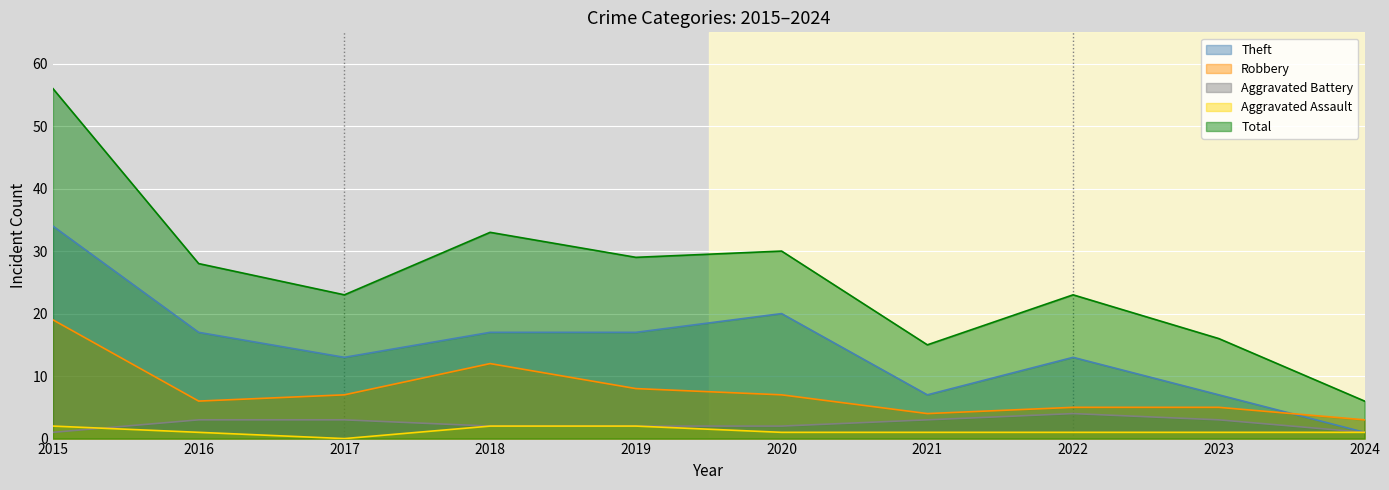

What value does the Theft series have at 2024?

1